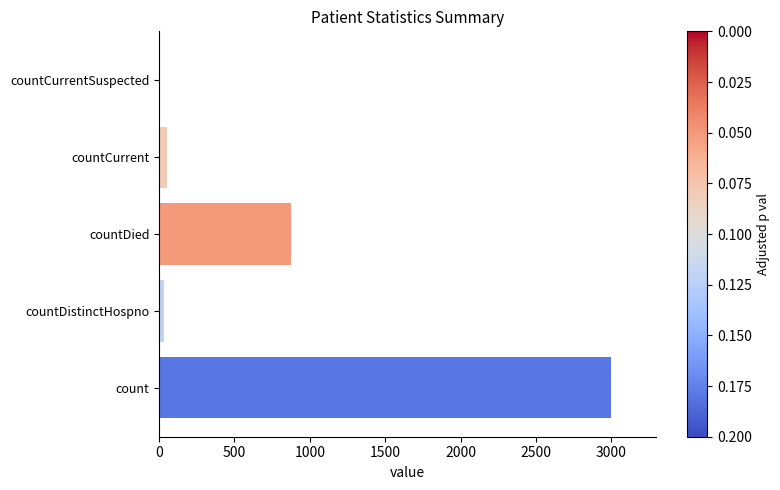

Does the chart contain stacked bars?

No